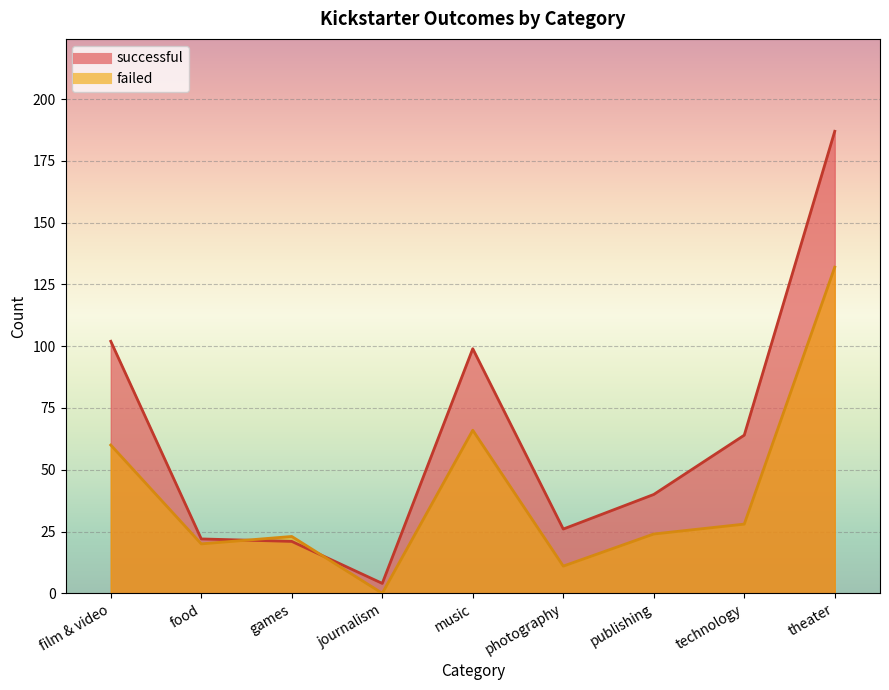

What is the difference between the second highest and second lowest values in the failed series?

55